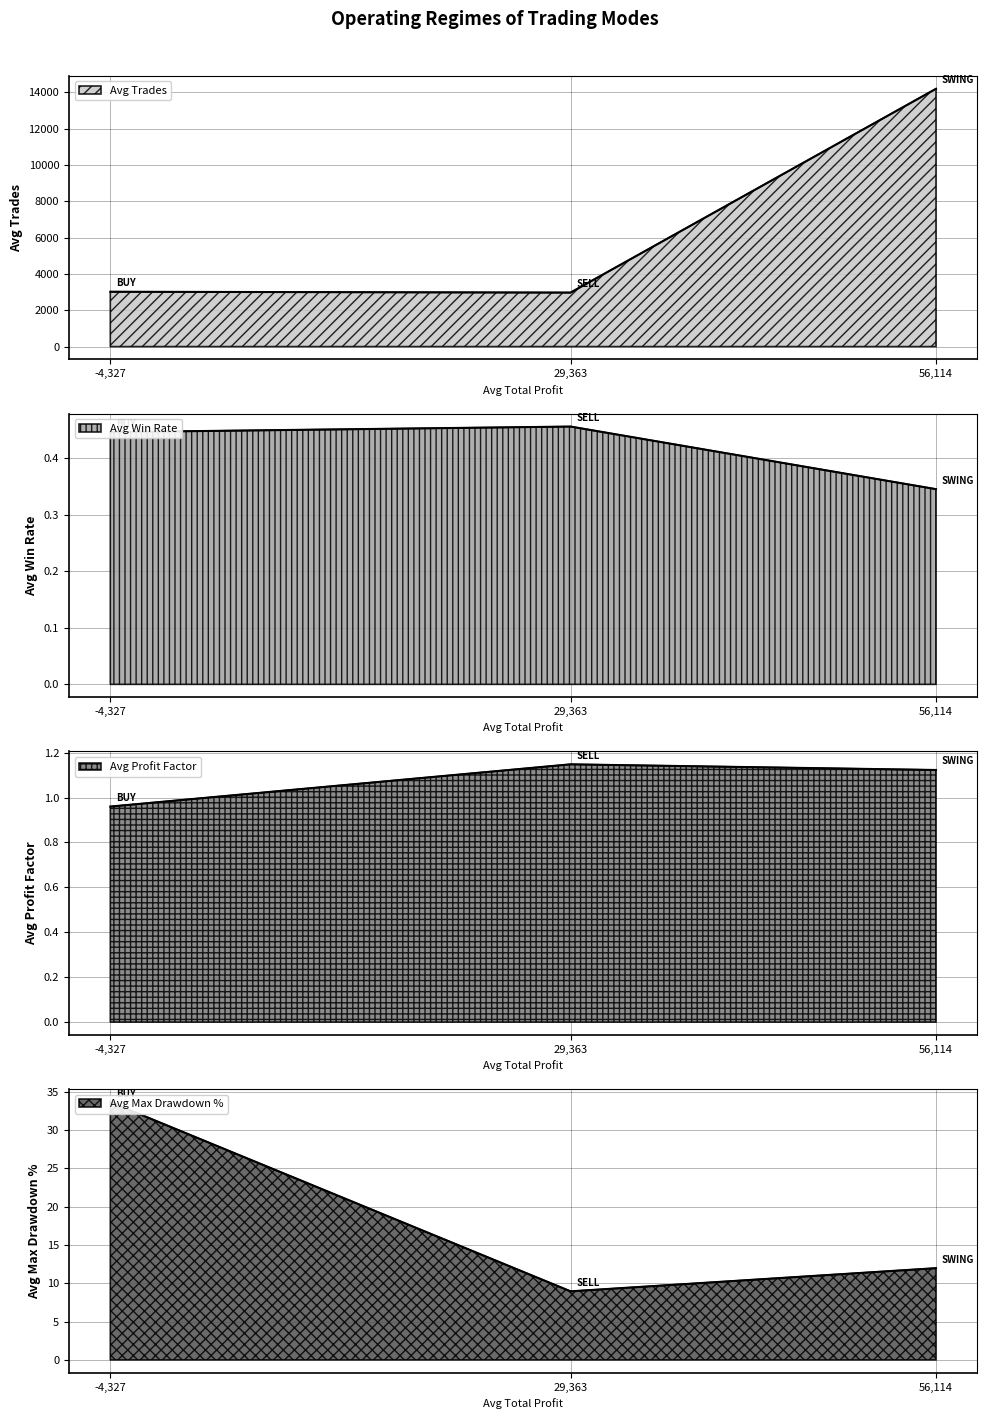

What is the difference between the second highest and minimum values in the Avg Max Drawdown % series?

46.2